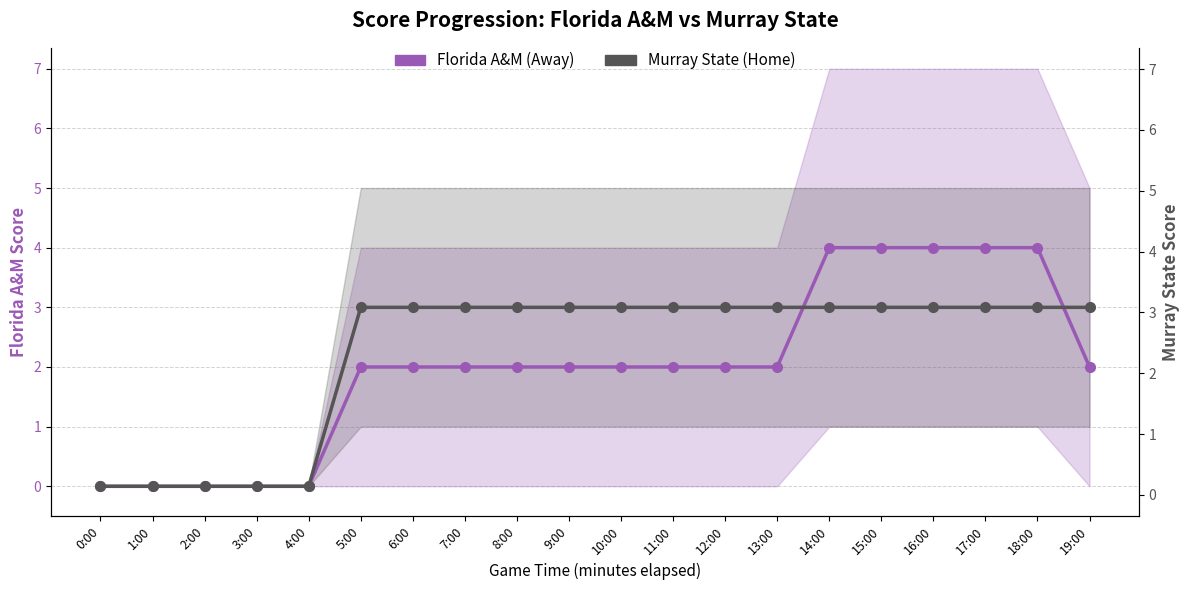

Which series changed the most between 0:00 and 9:00?

Murray State (Home)